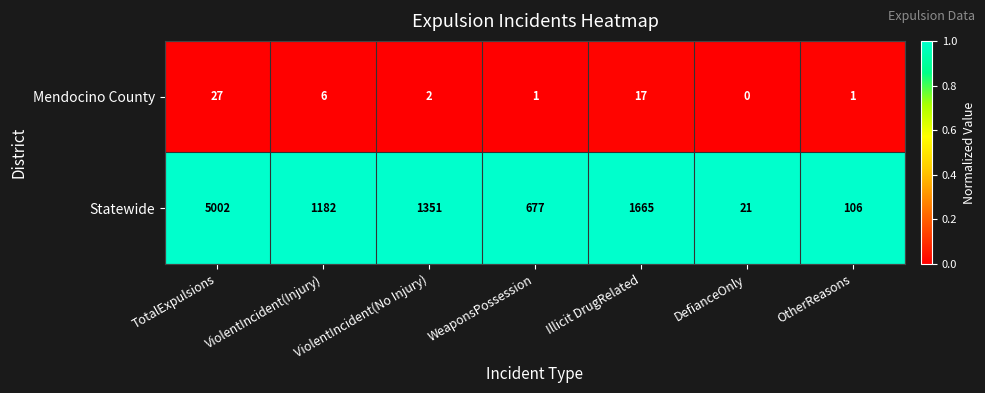

At which category is the sum across all series the highest?

TotalExpulsions